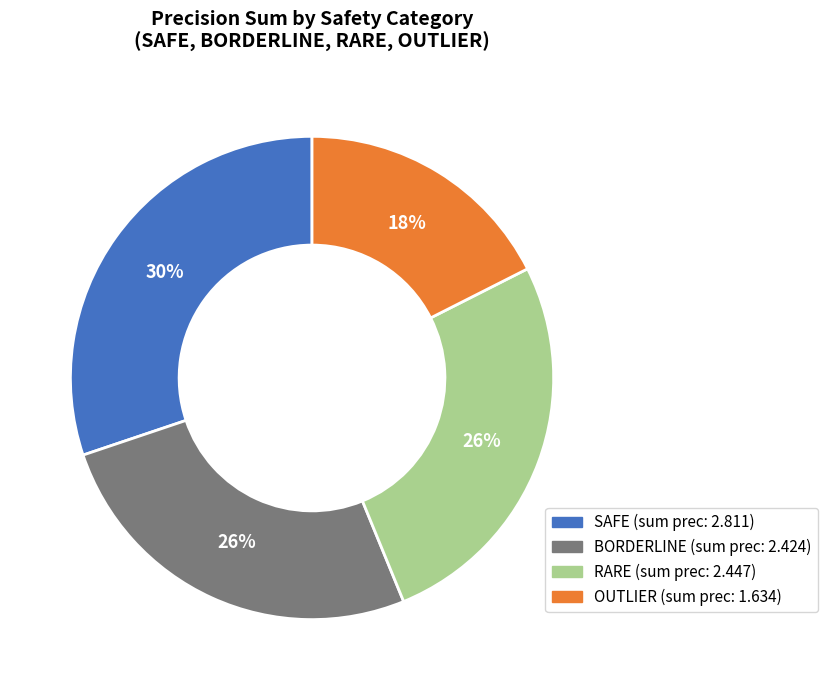

To the nearest percent, what is the average slice percentage?

25%